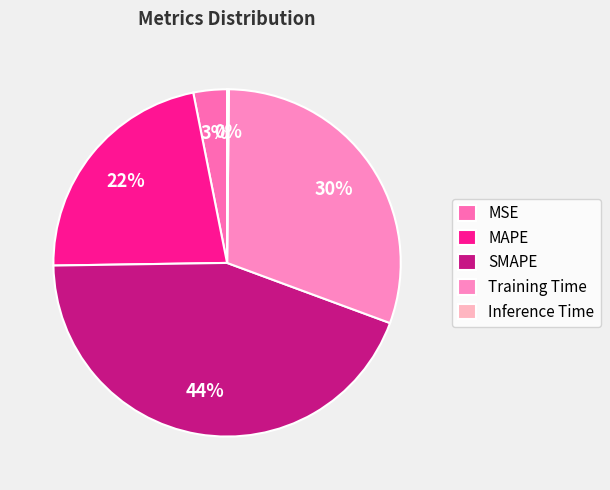

How many slices are in this pie chart?

5